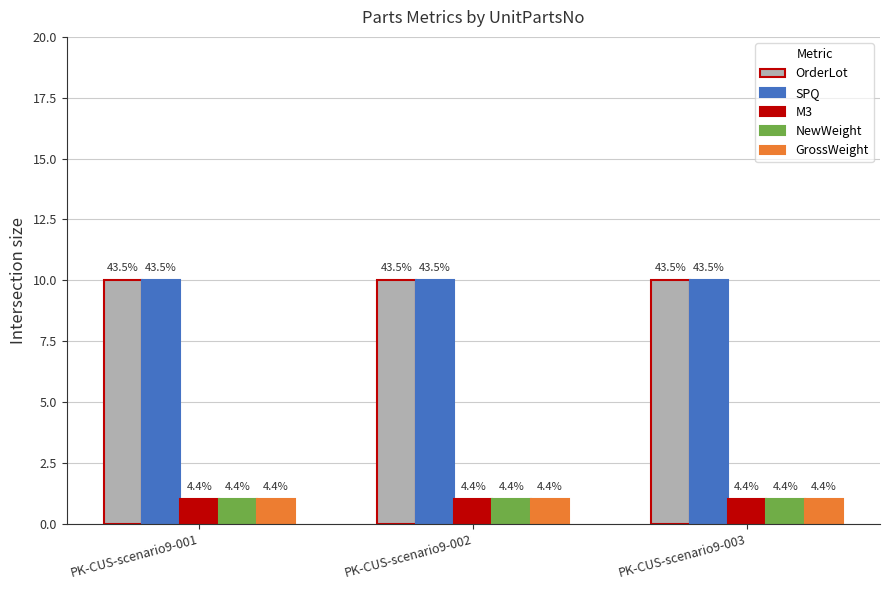

The value of M3 at PK-CUS-scenario9-003 is 0.3. True or false?

False